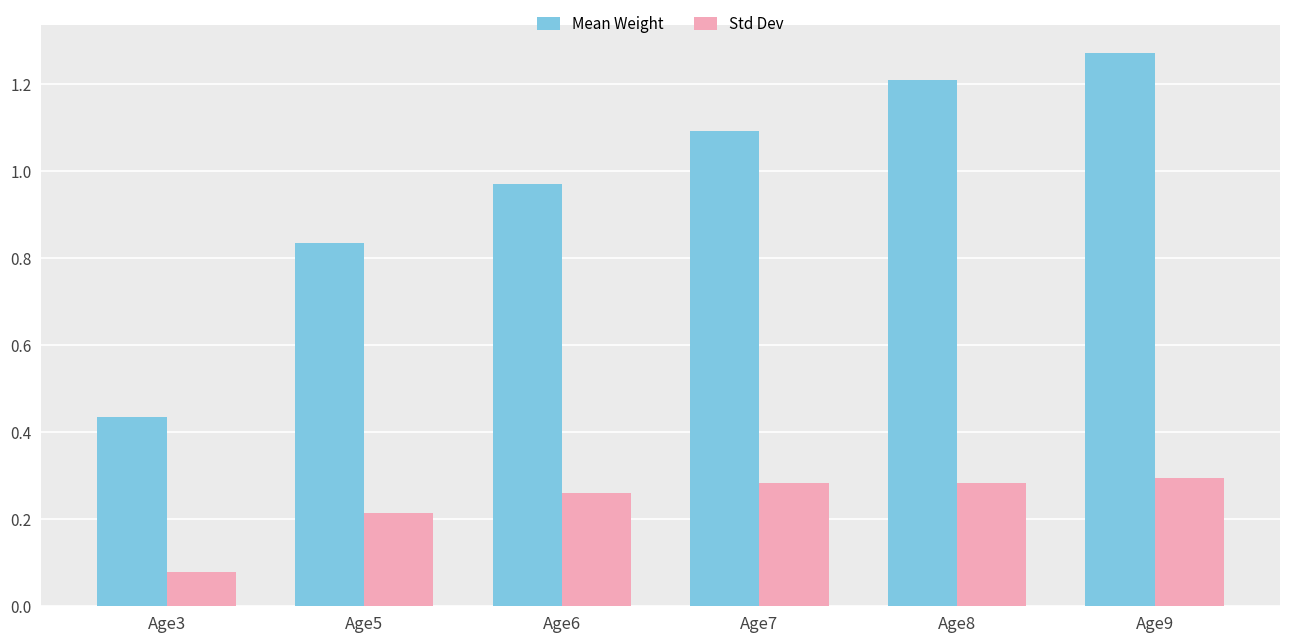

Between Age3 and Age7, which series saw the biggest shift?

Mean Weight